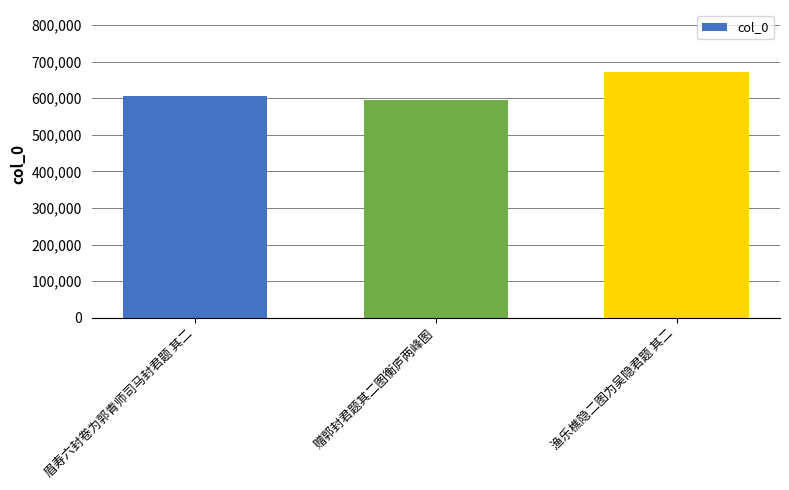

Which category has the highest value across all series?

渔乐樵隐二图为吴隐君题 其二